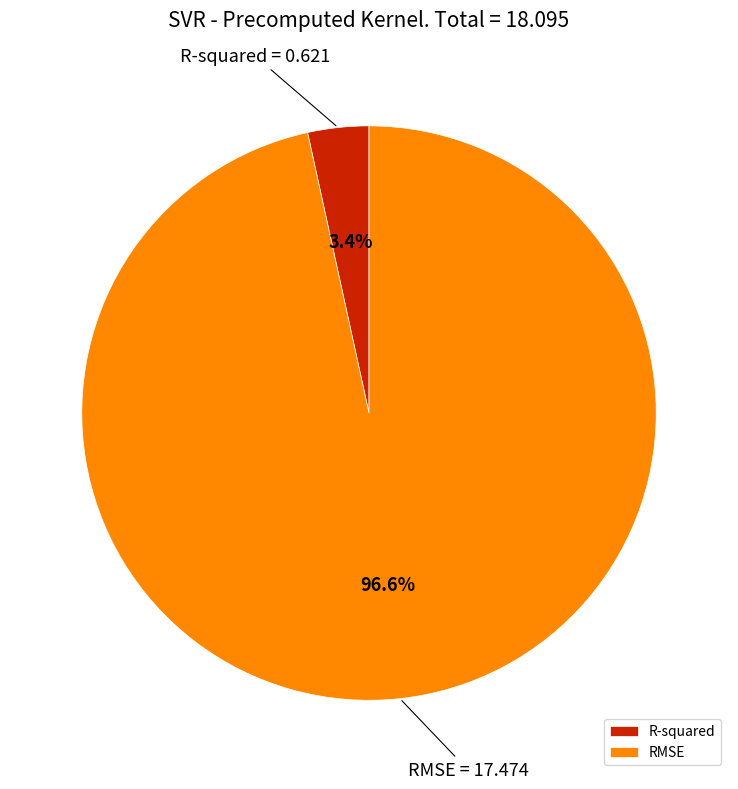

Count the number of slices in the pie.

2